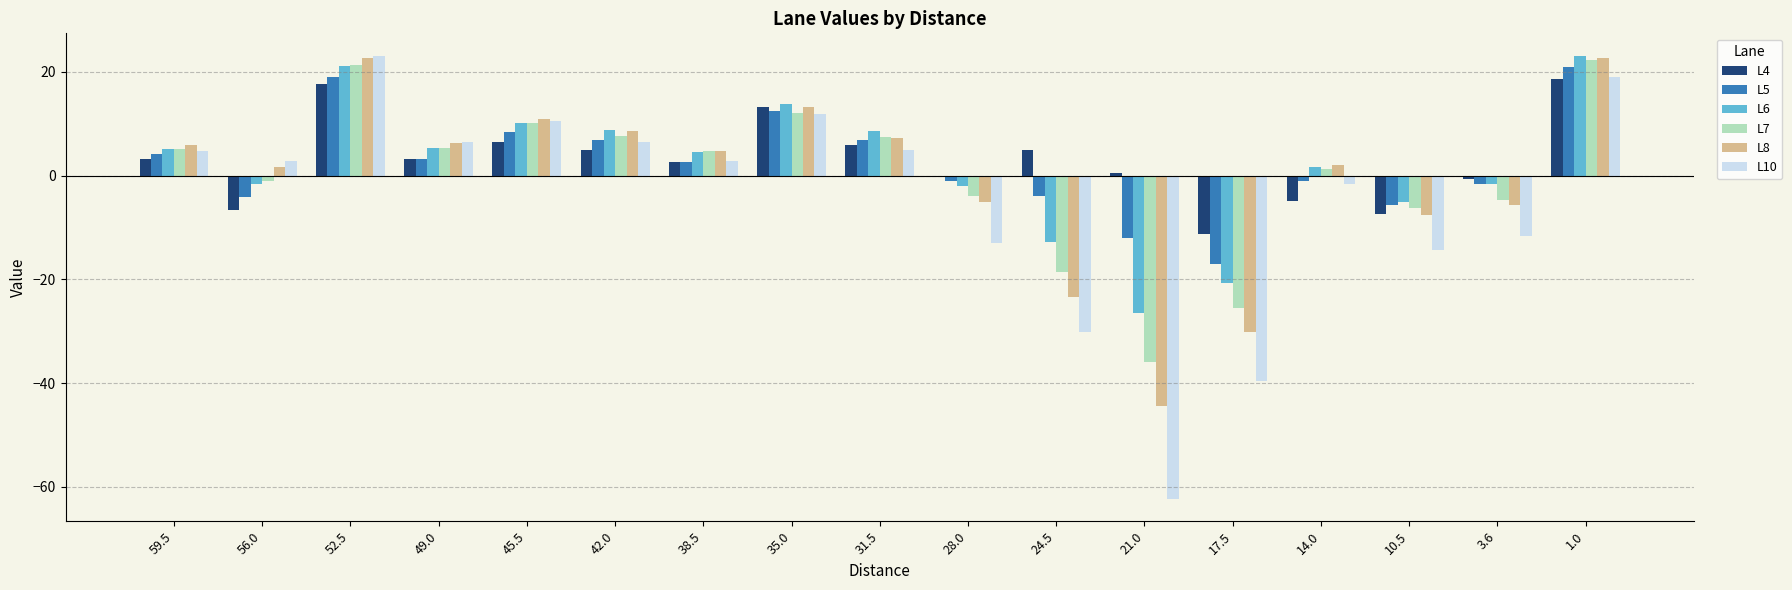

What is the sum of all L10 values?

-79.9